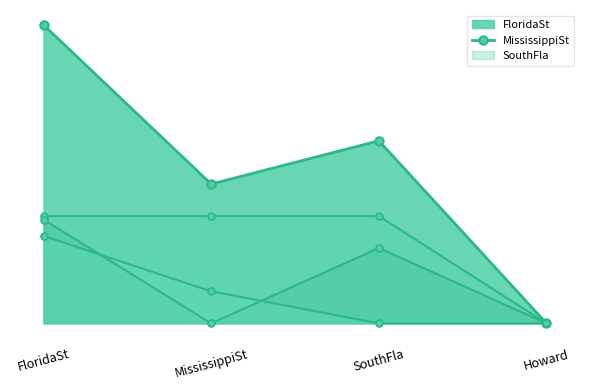

At which category is the sum across all series the highest?

FloridaSt